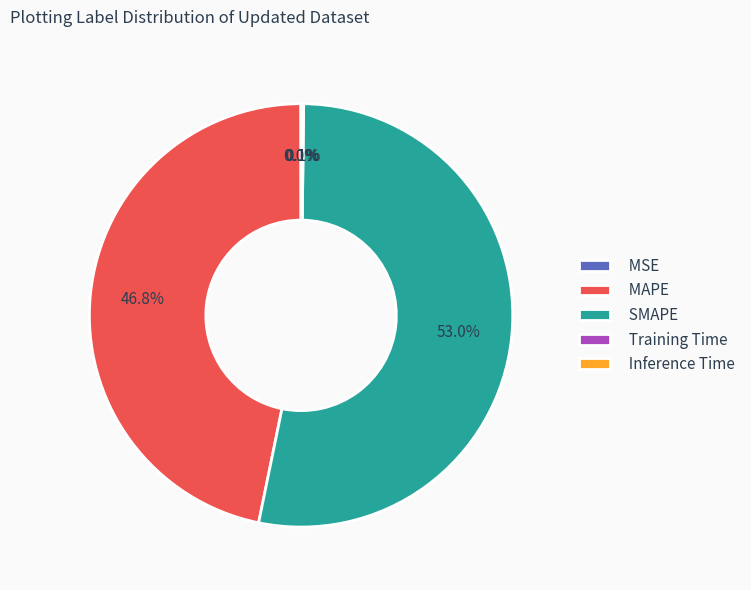

True or false: SMAPE accounts for 53% of the total.

True